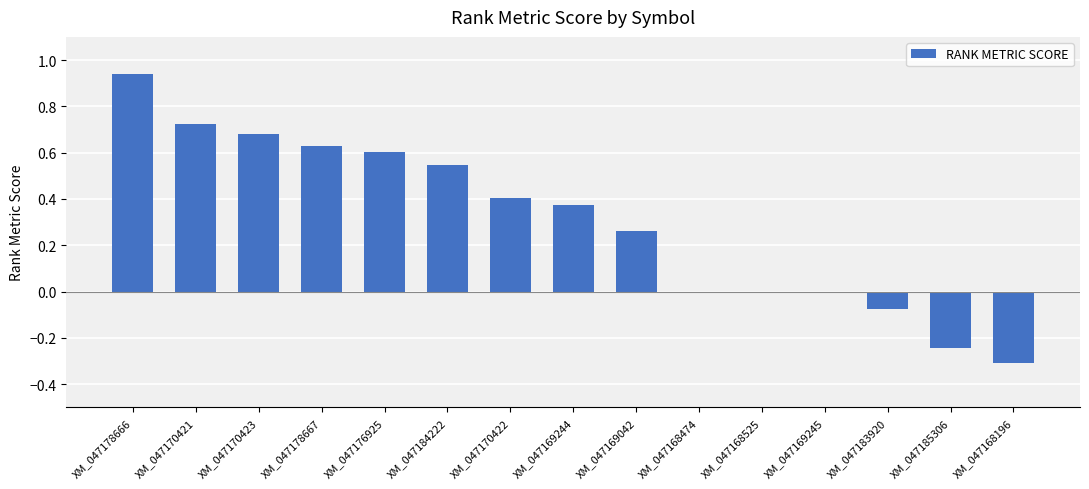

Which category has the highest value across all series?

XM_047178666